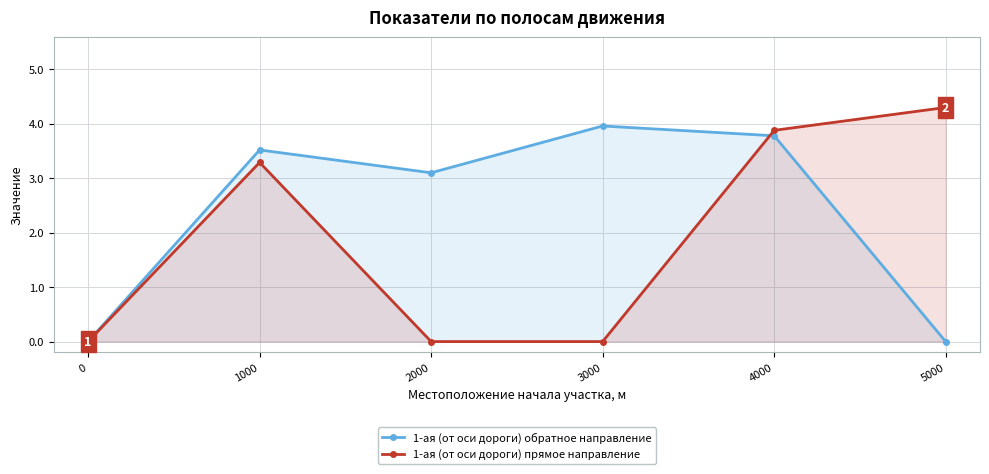

Reading left to right, list all the values displayed in this chart.

1-ая (от оси дороги) обратное направление: 0.0	3.5	3.1	4.0	3.8	0.0
1-ая (от оси дороги) прямое направление: 0.0	3.3	0.0	0.0	3.9	4.3